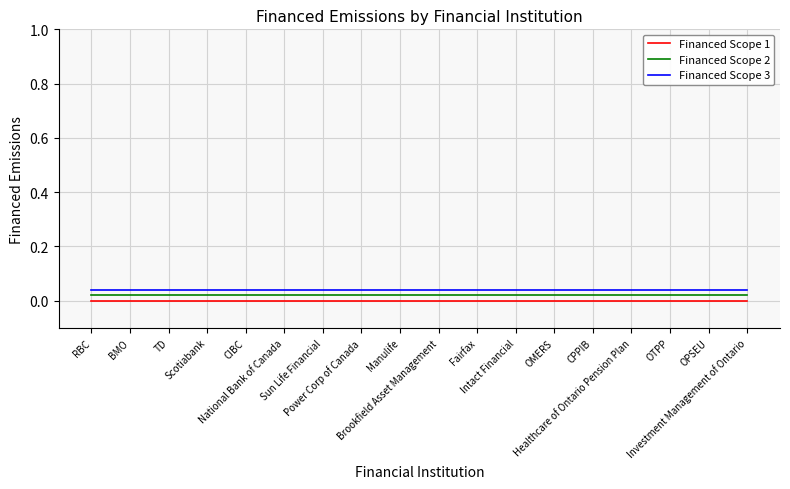

Which series has the largest total across all categories?

Financed Scope 3